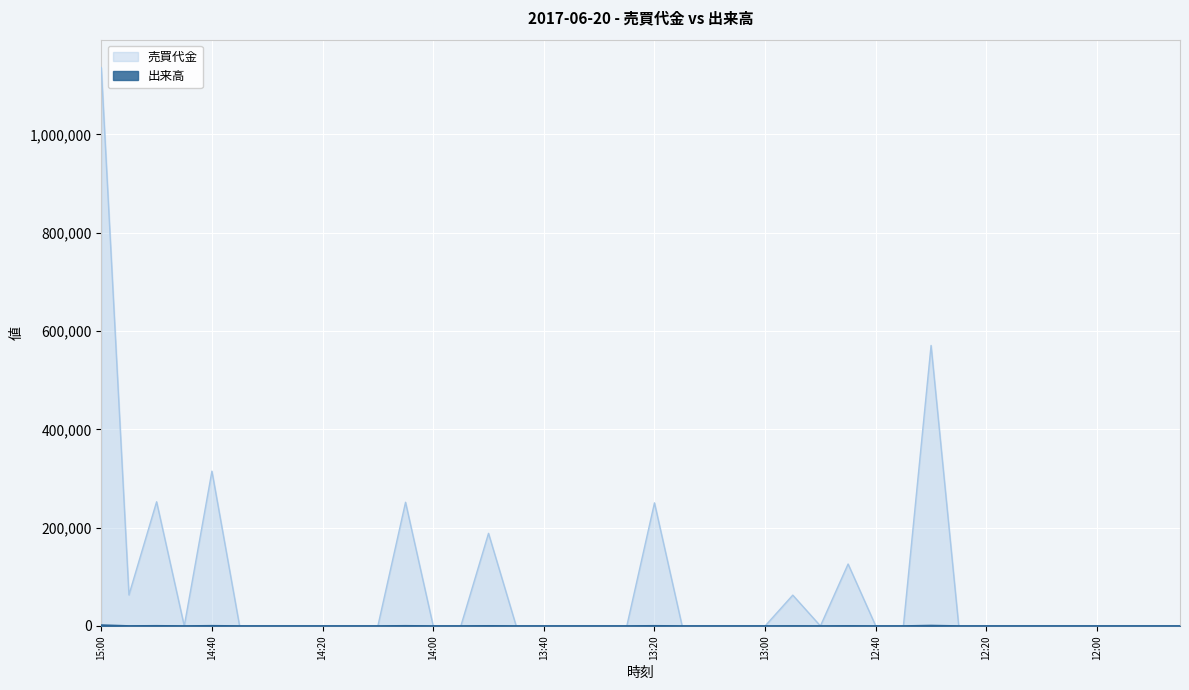

What is the total value across all series at 13:50?

188700